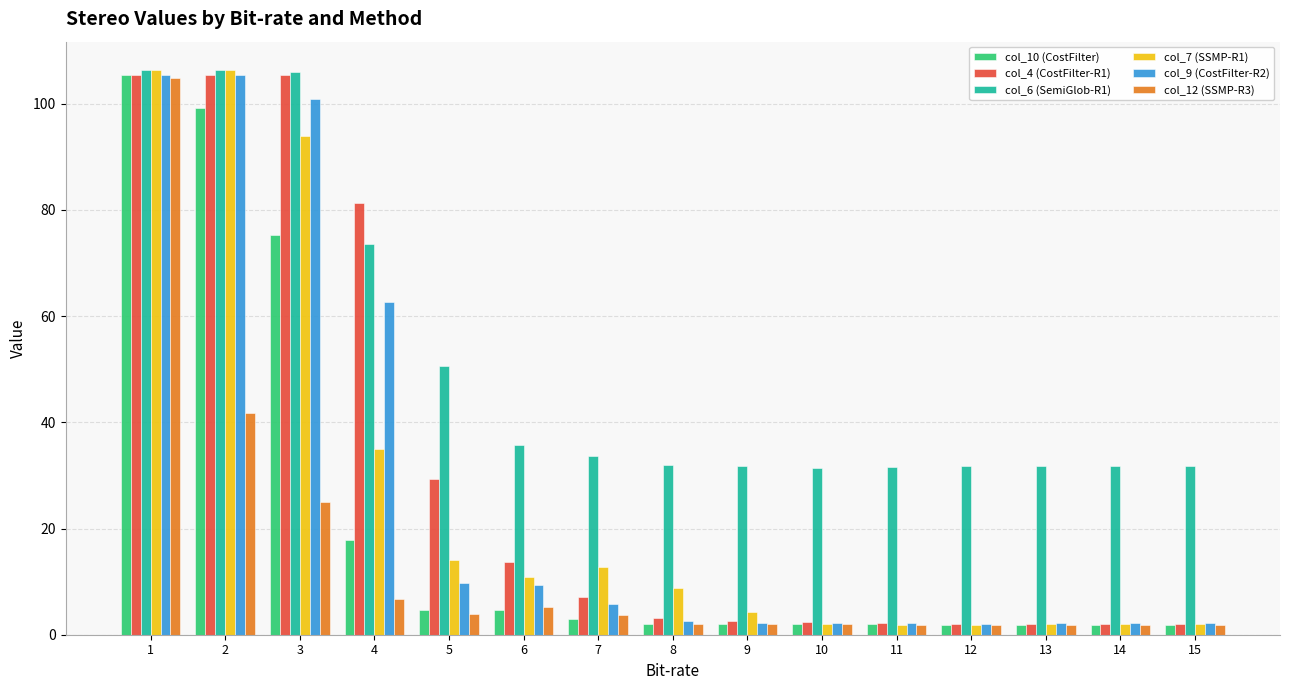

Which series has the largest total across all categories?

col_6 (SemiGlob-R1)